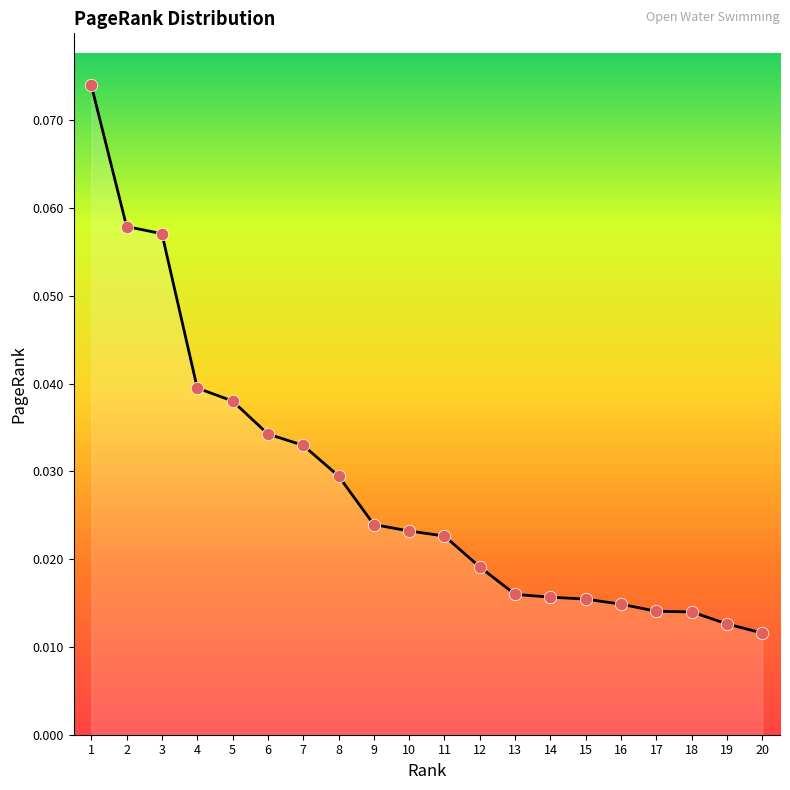

Between 16 and 9, which is larger?

9